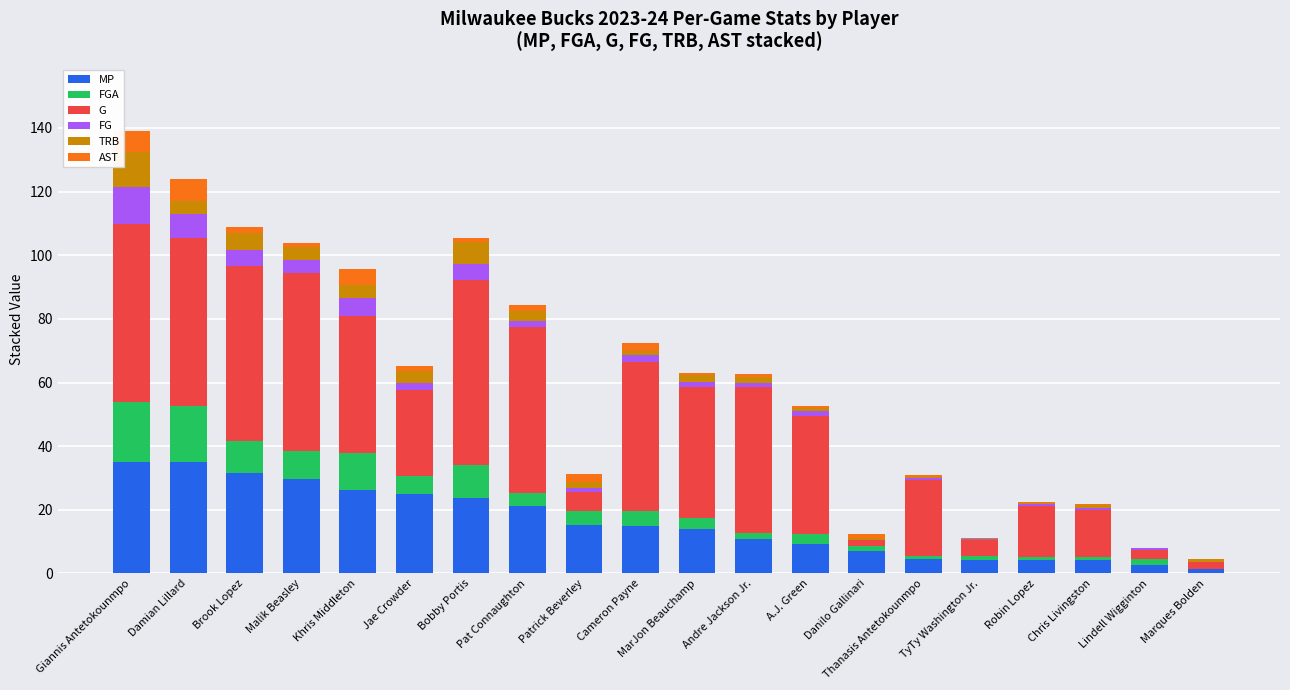

The MP series shows 4.1 at Chris Livingston. True or false?

True